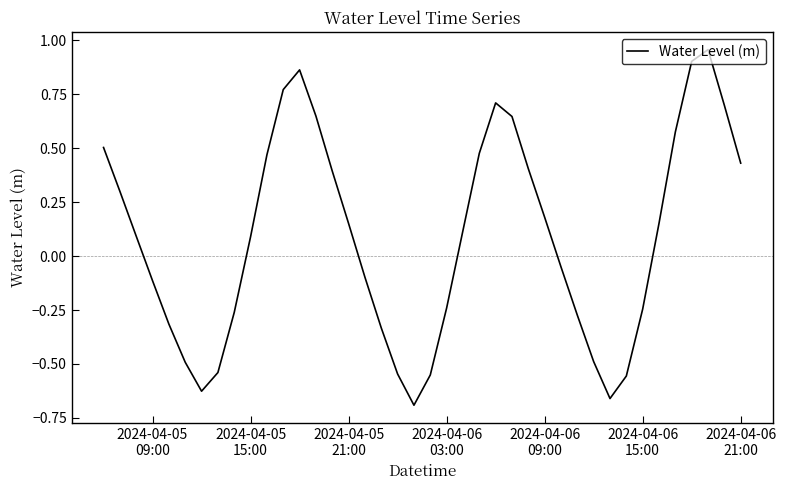

How many lines are shown in the chart?

1